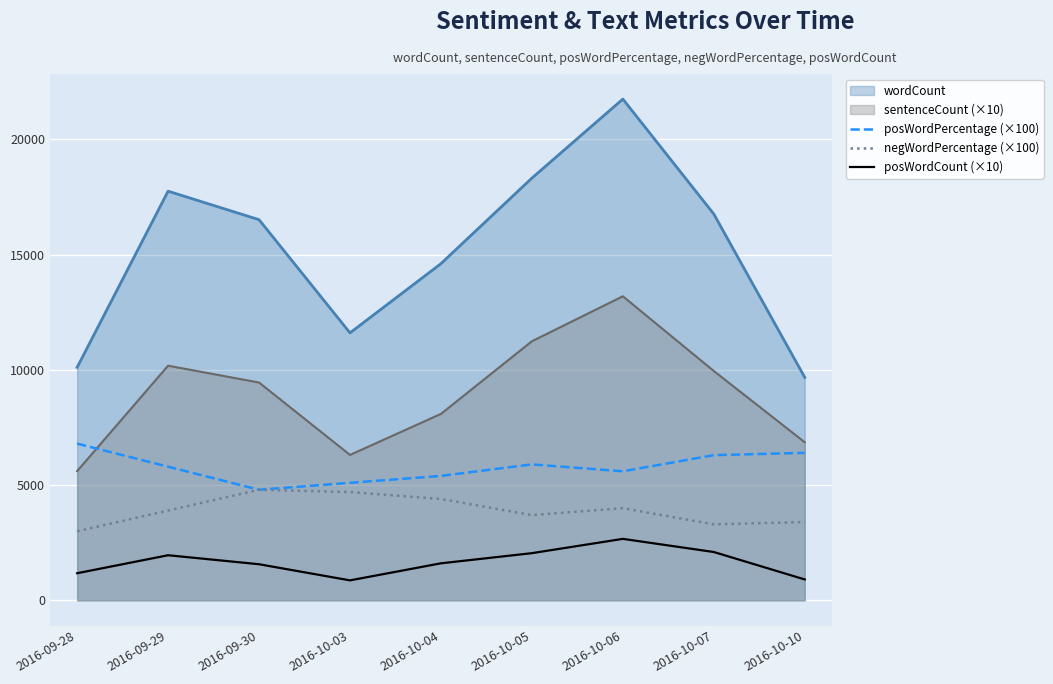

The posWordPercentage (×100) series shows 1836 at 2016-10-06. True or false?

False